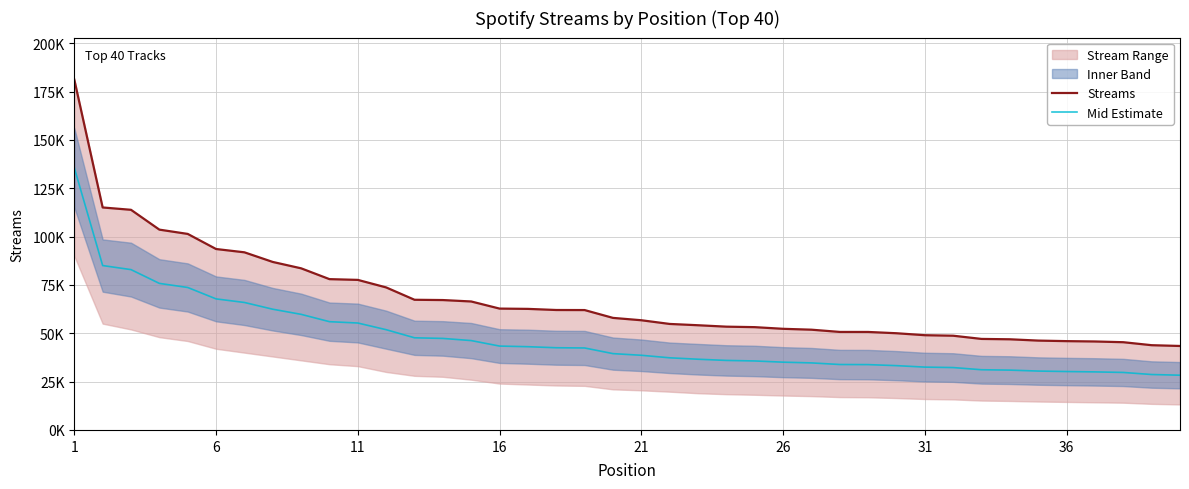

What is the highest value of the Mid Estimate series?

135618.0